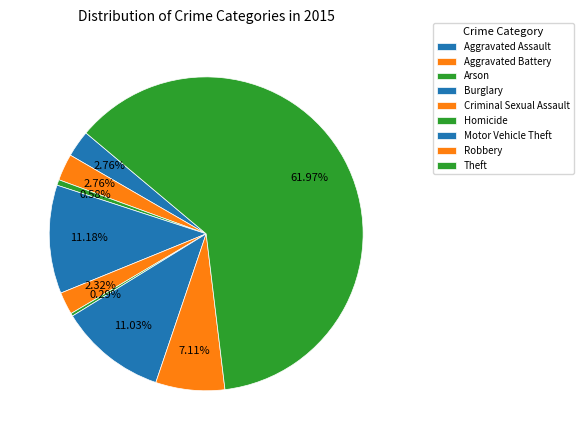

Is Theft the majority of the pie?

Yes